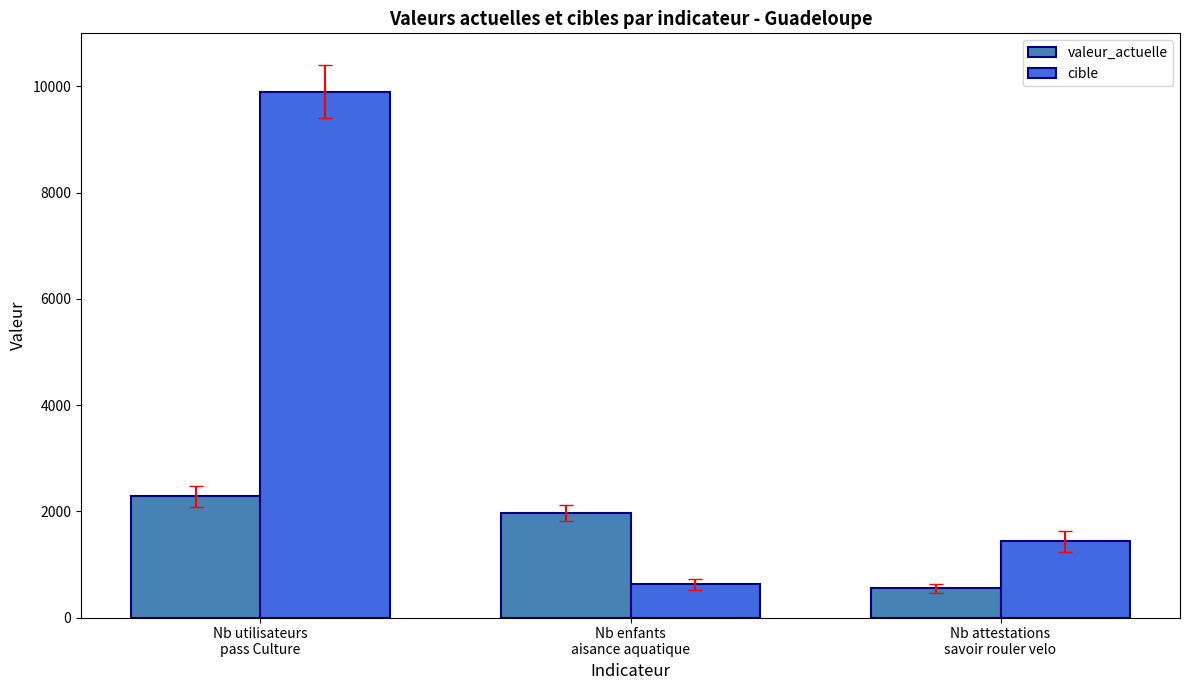

Rank the series at Nb attestations
savoir rouler velo from lowest to highest value.

valeur_actuelle, cible